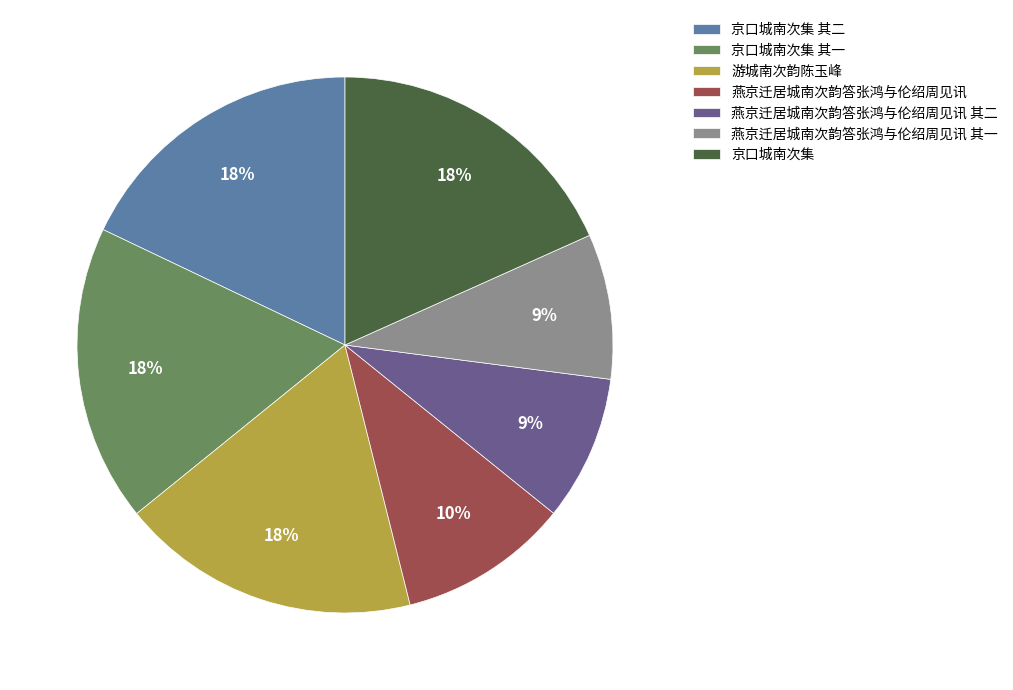

Is the sum of 燕京迁居城南次韵答张鸿与伦绍周见讯 其一 and 京口城南次集 其一 greater than half?

No